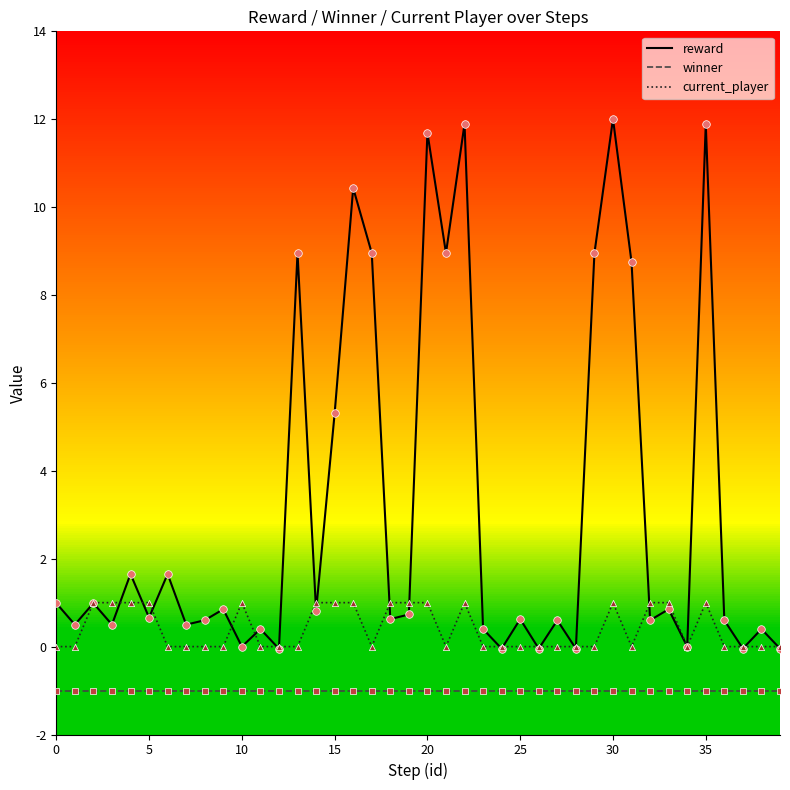

Rank the series by their average value, from highest to lowest.

reward, current_player, winner